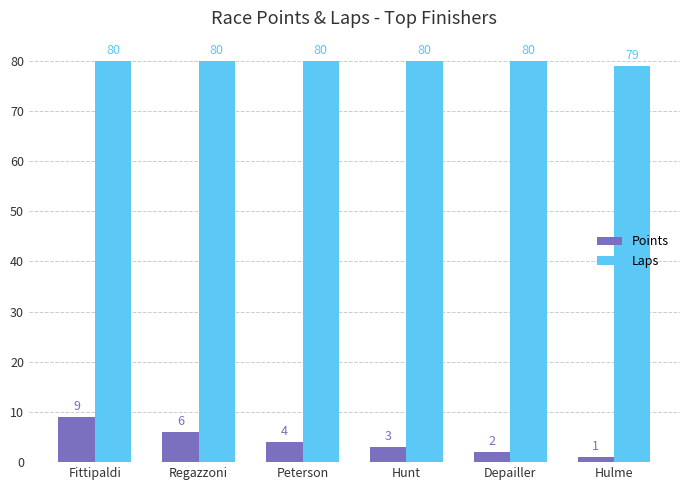

What is the difference between the highest and lowest values at Fittipaldi?

71